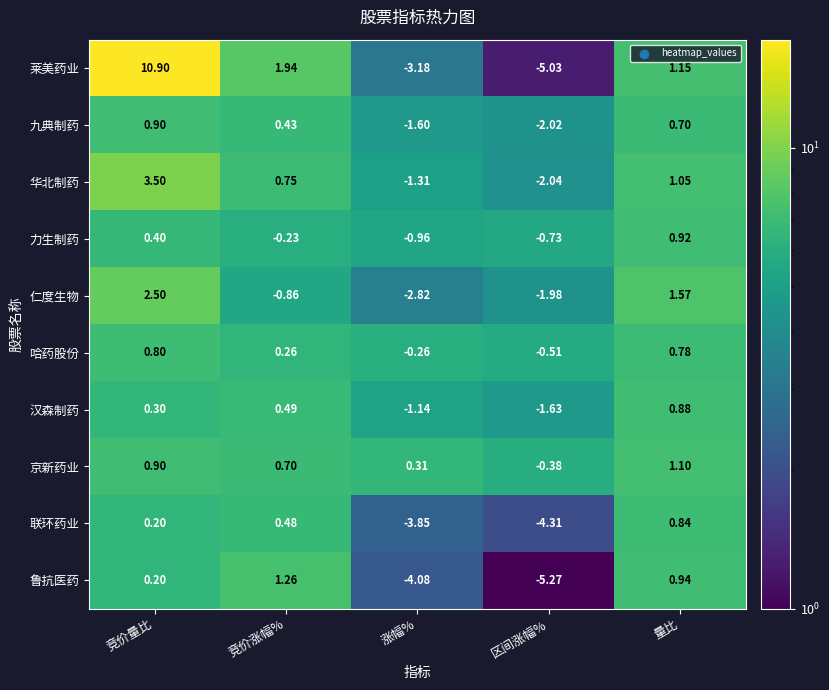

Rank the series by their maximum value, from highest to lowest.

莱美药业, 华北制药, 仁度生物, 鲁抗医药, 京新药业, 力生制药, 九典制药, 汉森制药, 联环药业, 哈药股份